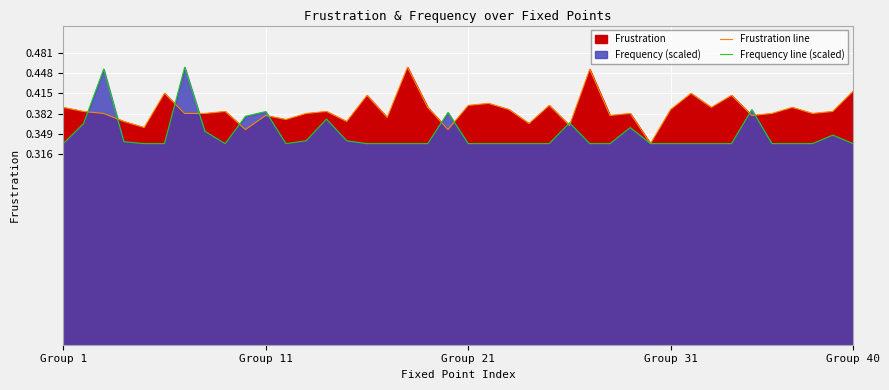

True or false: Frustration line and Frequency line (scaled) cross at least once.

True